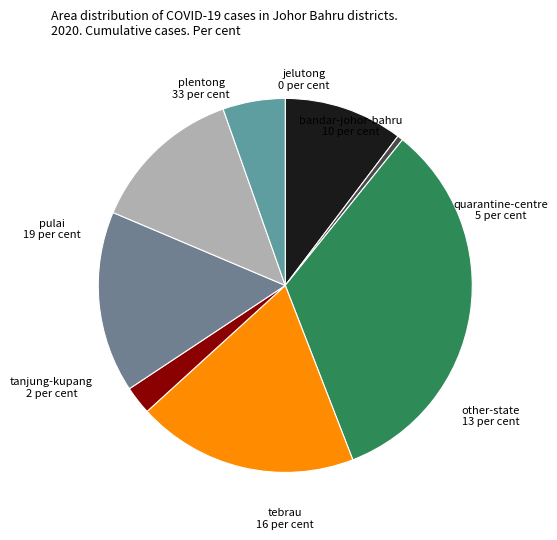

To the nearest percent, what is the average slice percentage?

12%